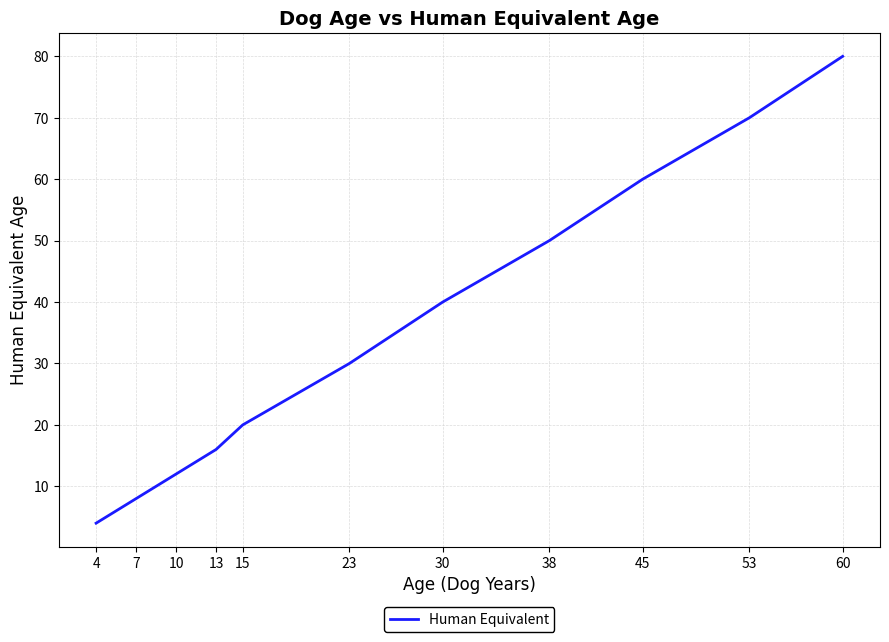

Count the number of data series in this chart.

1